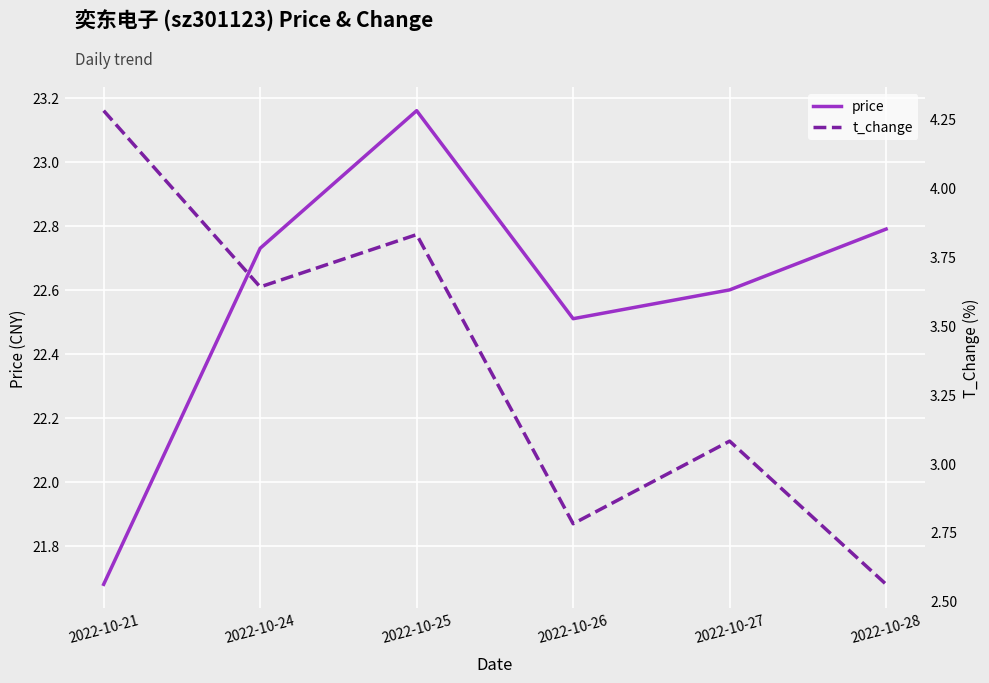

What are all the series names shown in the legend?

price, t_change